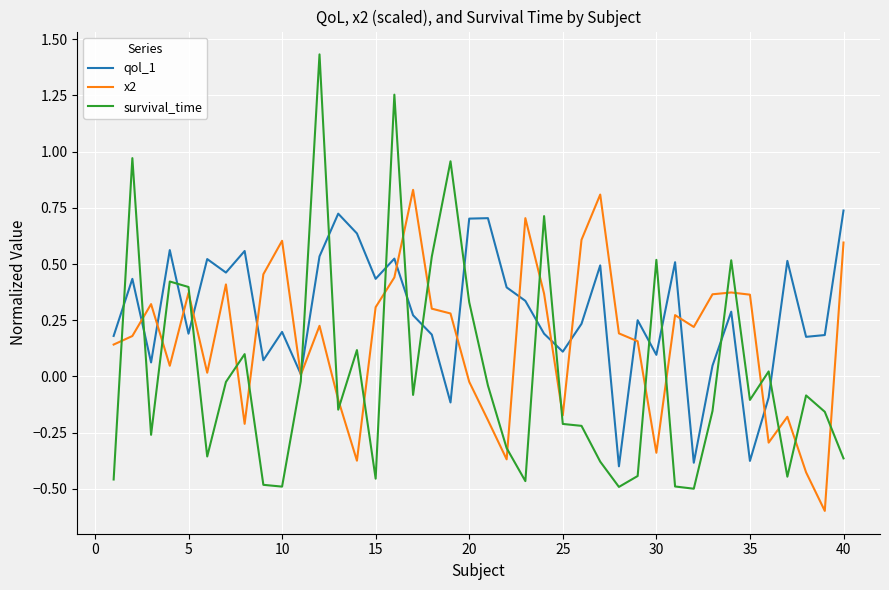

Which series has the largest total across all categories?

qol_1